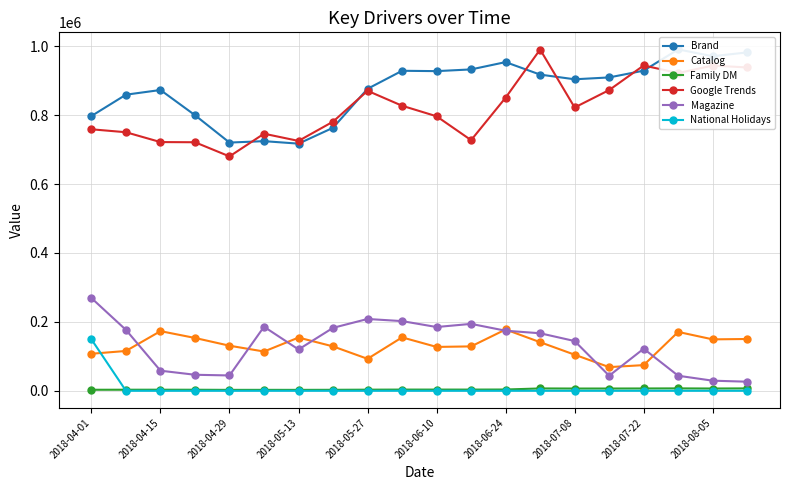

What is the total value across all series at 13?

2222689